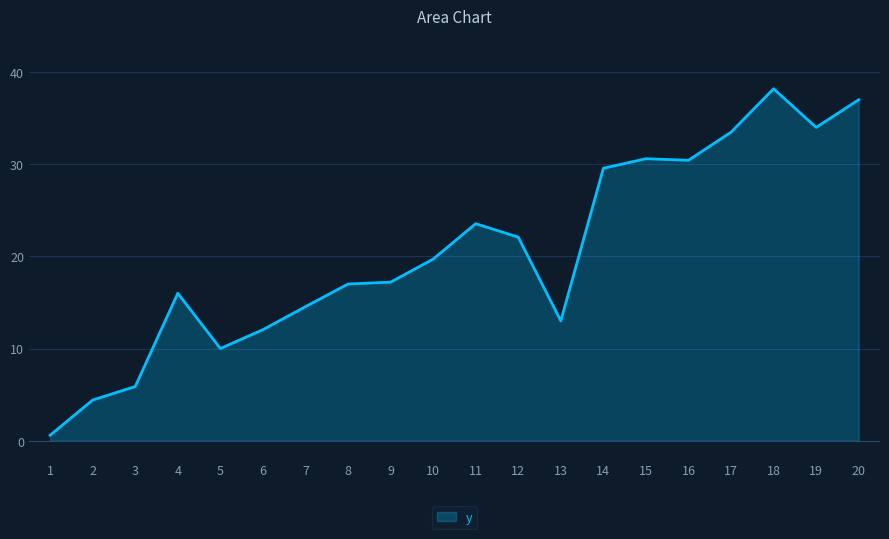

What is the difference between the maximum and minimum values?

37.6